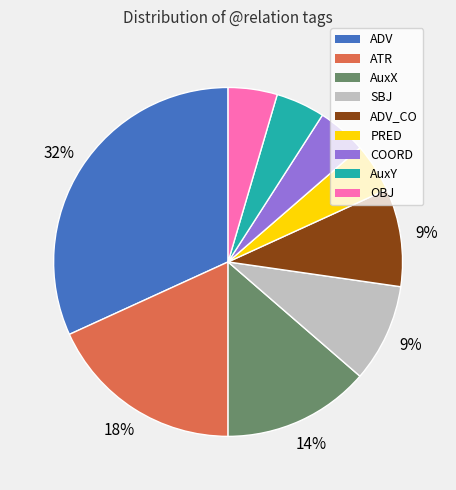

Does any single category account for the majority?

No